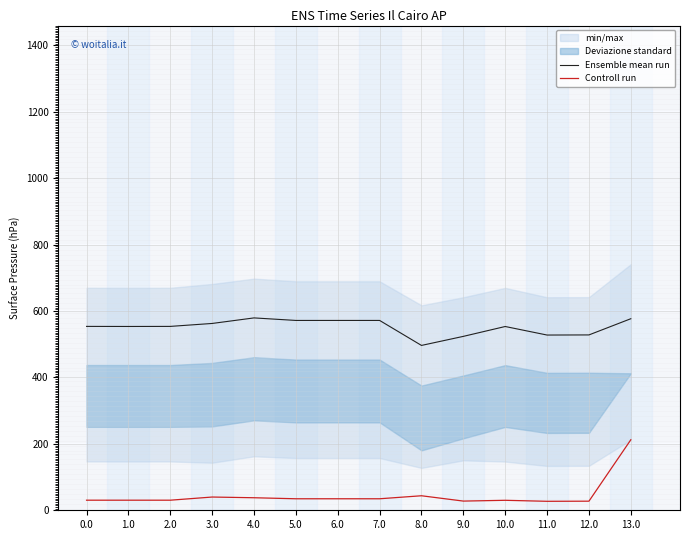

How many values in the Ensemble mean run series exceed 553?

10